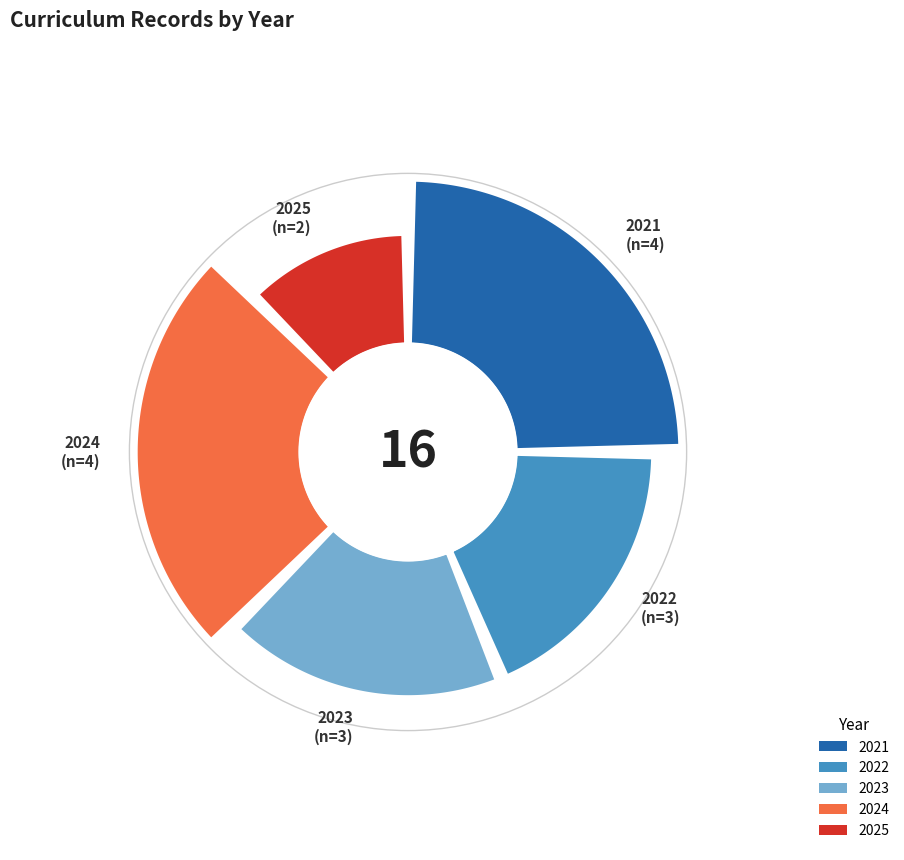

To the nearest percent, what portion does 2024 represent?

25%